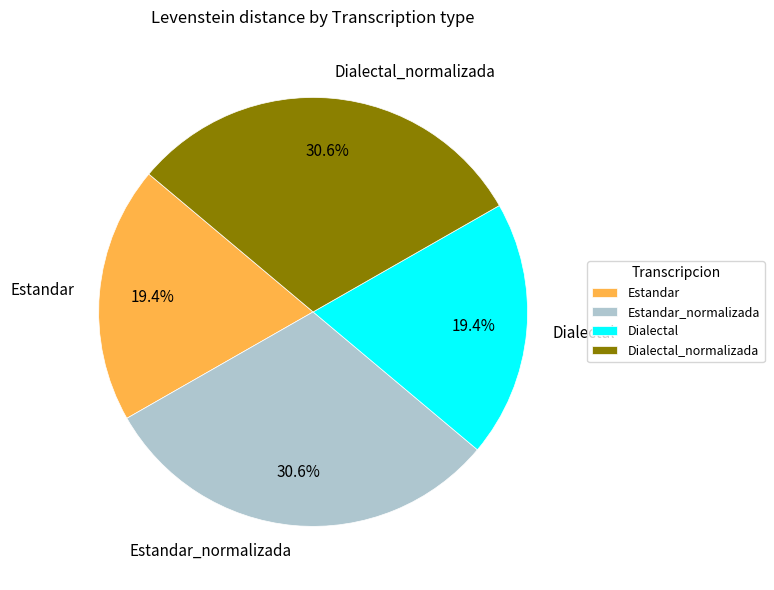

How many segments does this pie chart have?

4